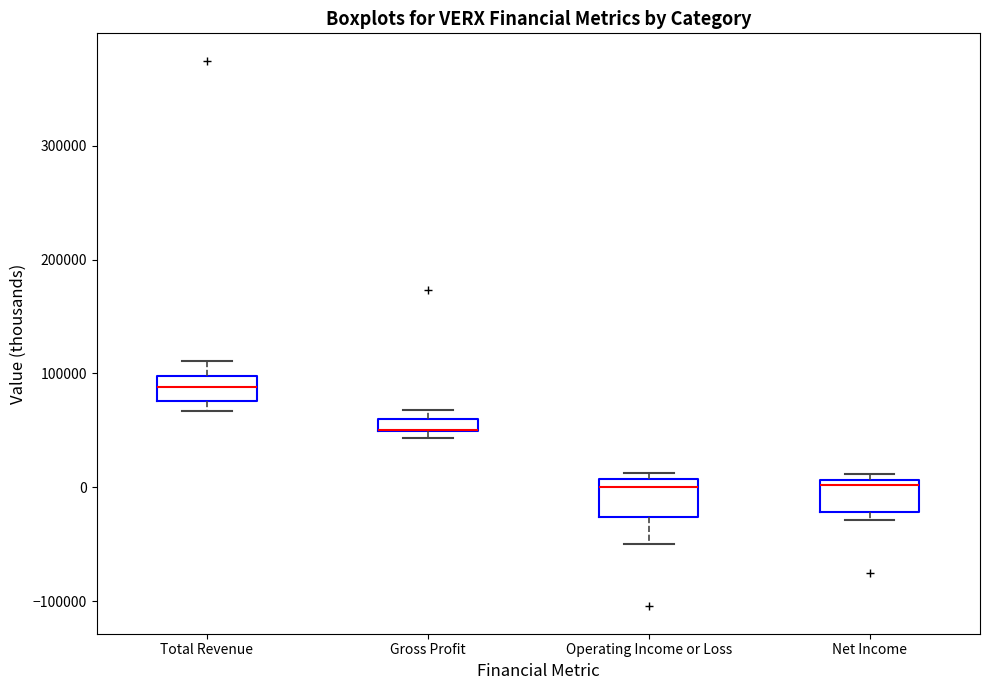

Where does the median line of the box for Net Income sit on the y-axis? The values are not printed on the chart, so give them approximately, as read against the axis.

0